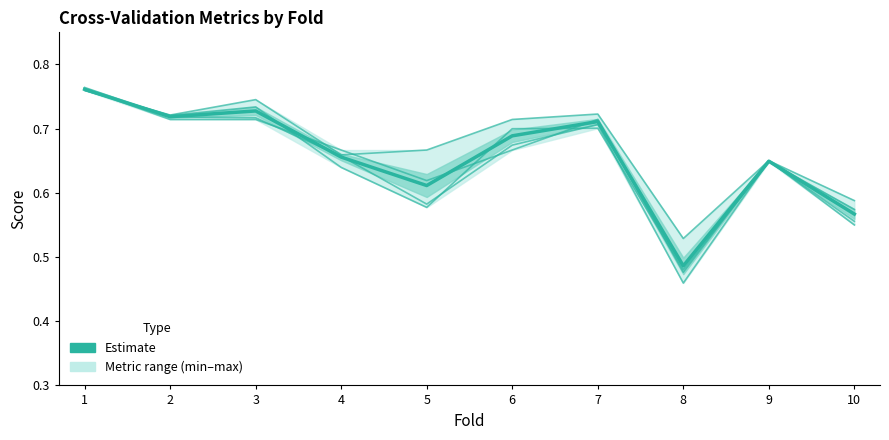

Is it true that Mean estimate equals 0.7 at 8?

False